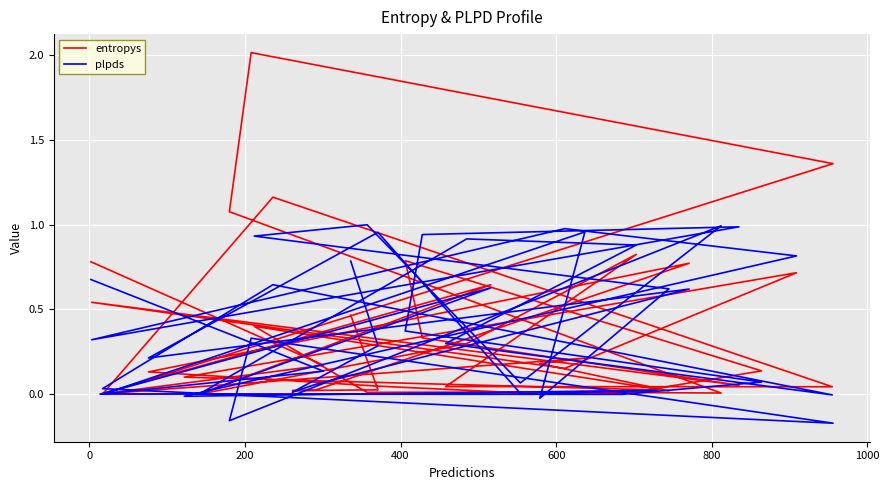

Which series has the largest range (max minus min)?

entropys